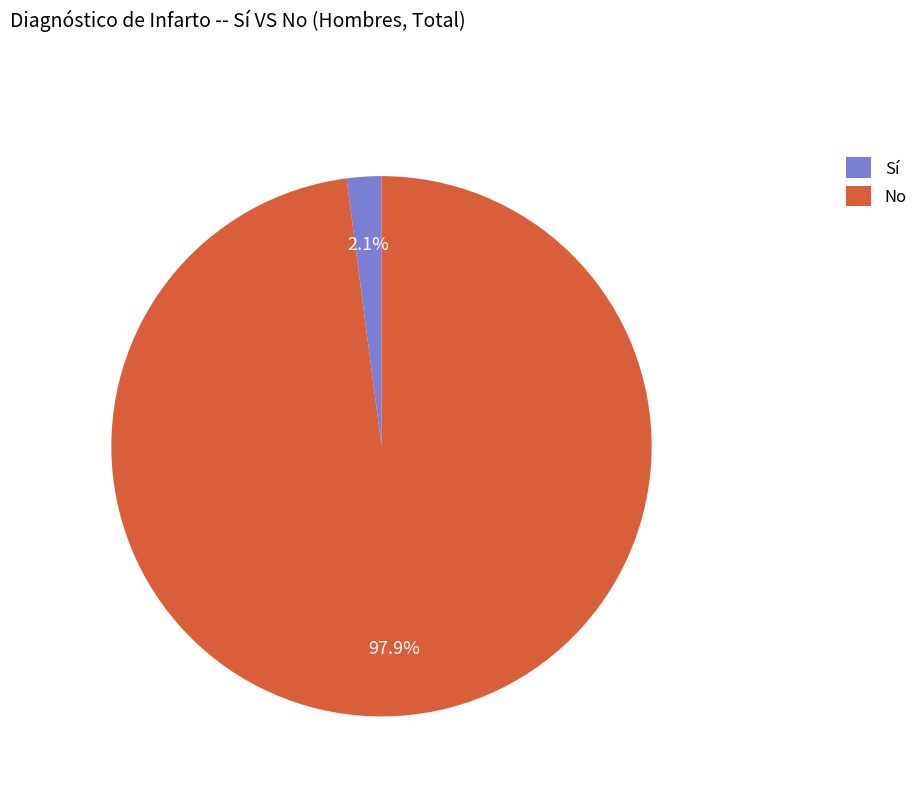

Is there any slice that represents more than half of the pie?

Yes